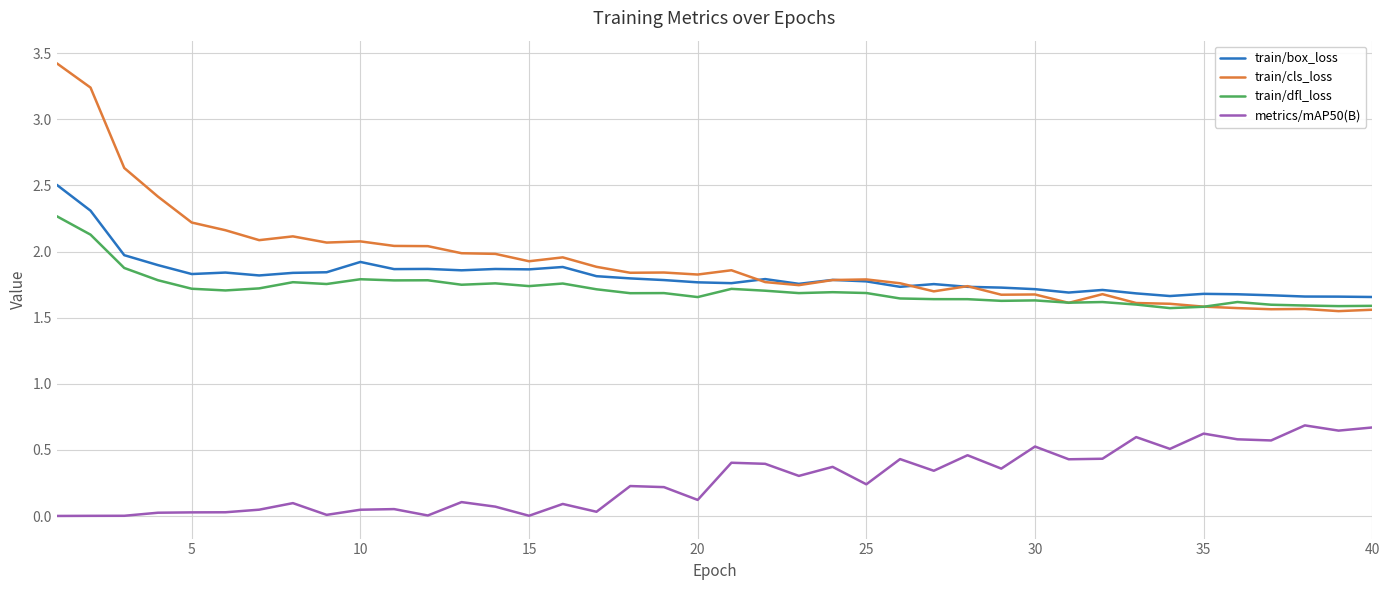

Does the chart display data point markers on the line(s)?

No